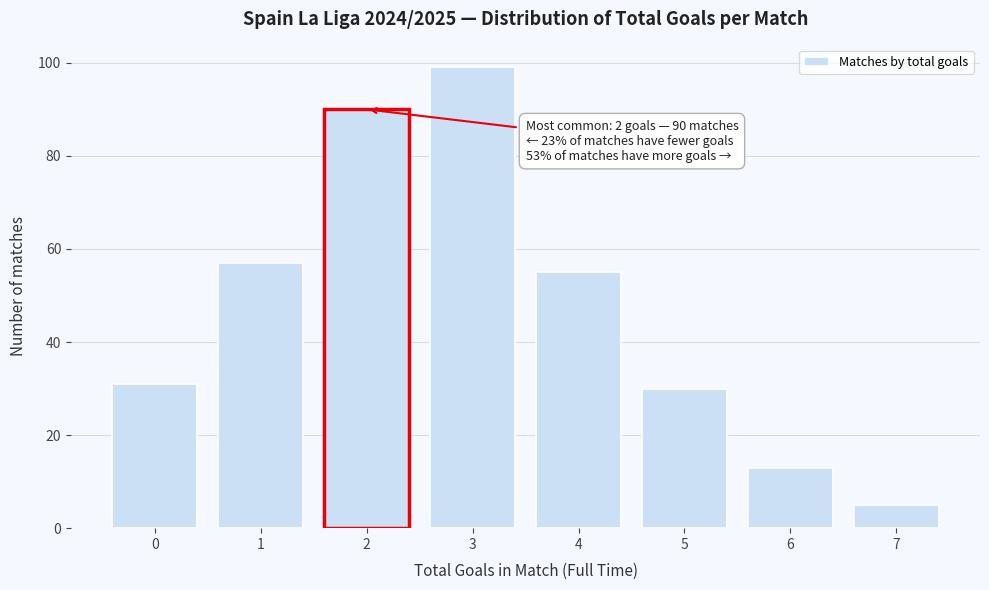

Reading right to left, transcribe all the data shown in this chart.

5	13	30	55	99	90	57	31